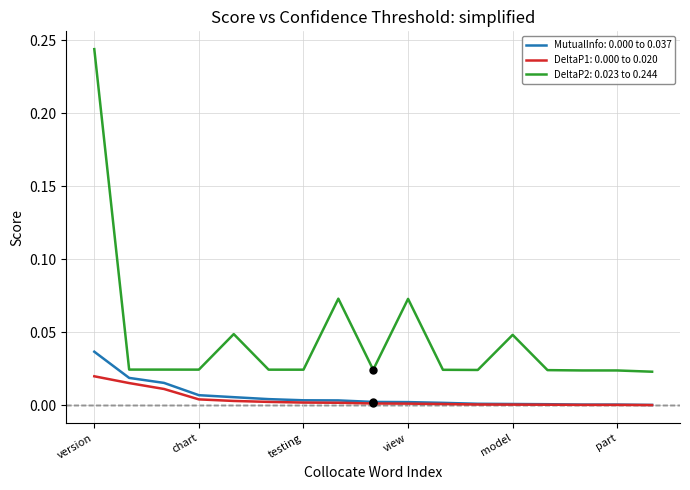

True or false: MutualInfo: 0.000 to 0.037 and DeltaP2: 0.023 to 0.244 cross at least once.

False